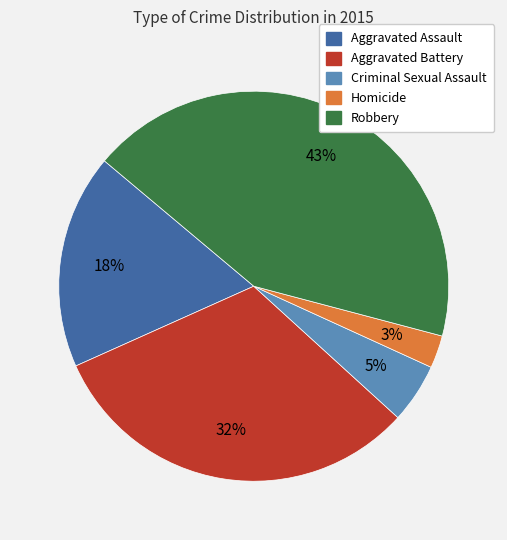

What is the ratio of the value at Aggravated Battery to the value at Robbery?

0.7